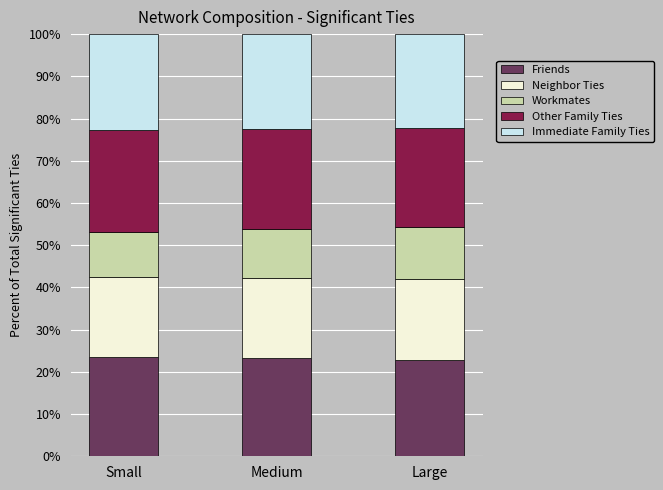

Is it true that Friends equals 22.9 at Large?

True